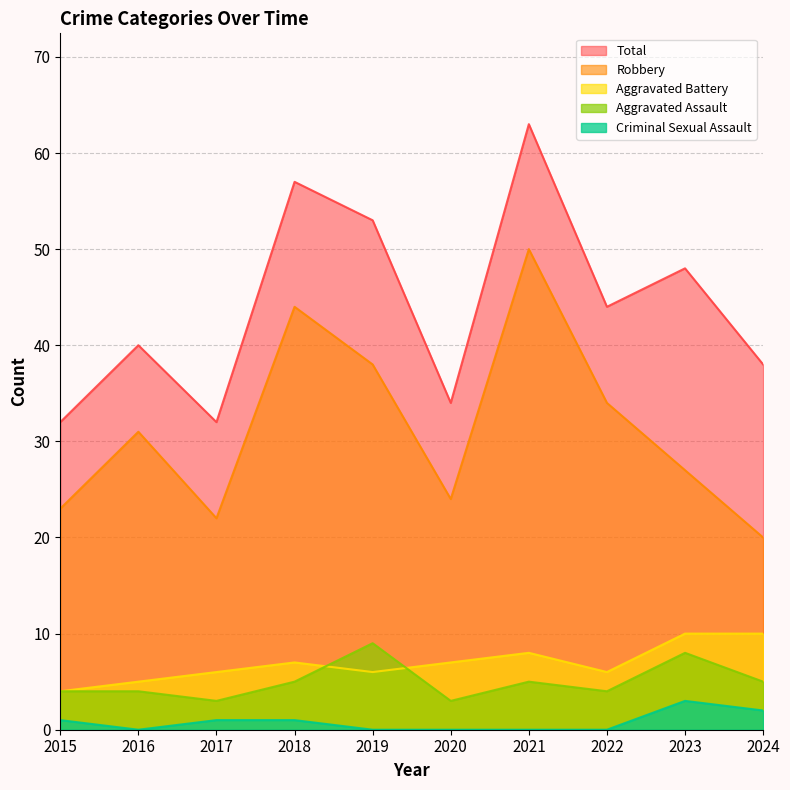

At how many categories does at least one series exceed 4?

10